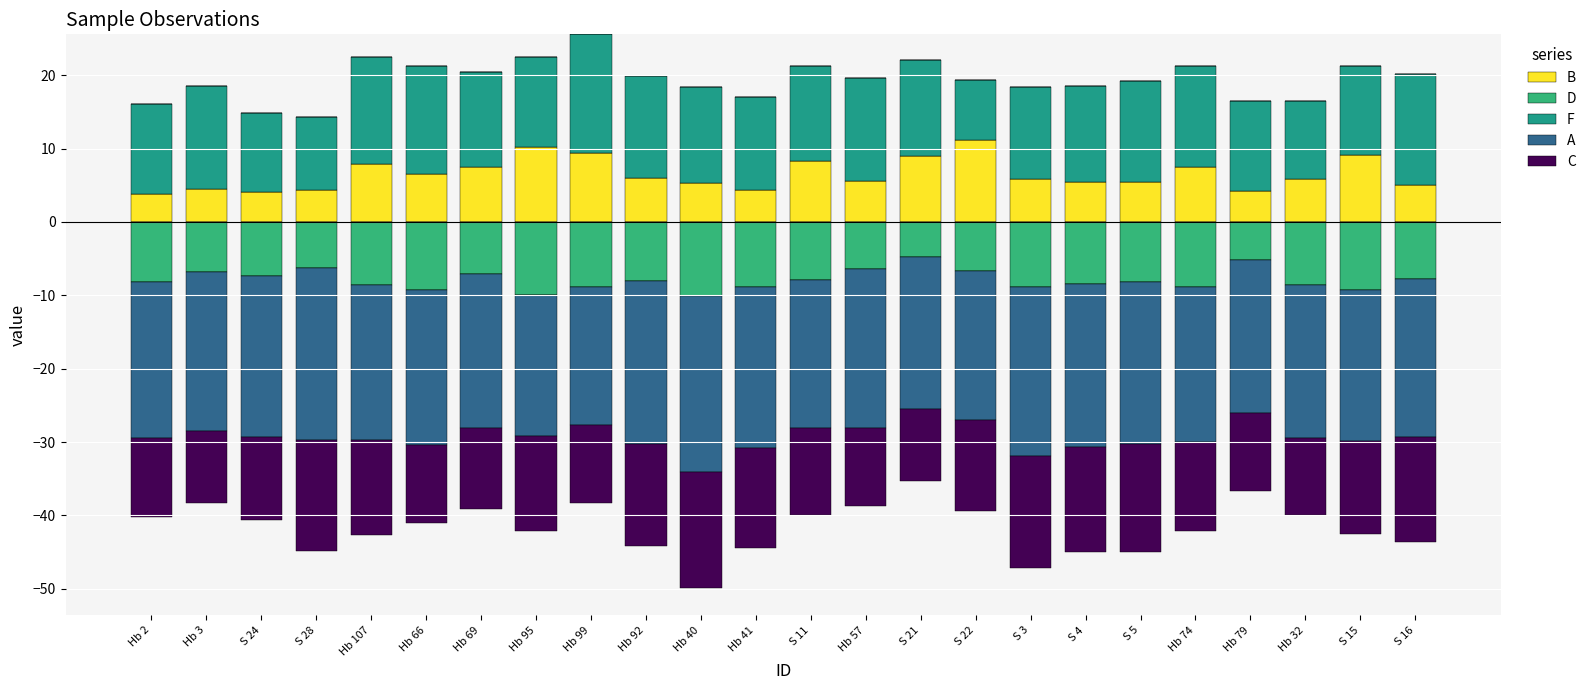

What is the label of the 9th bar from the left?

Hb 99